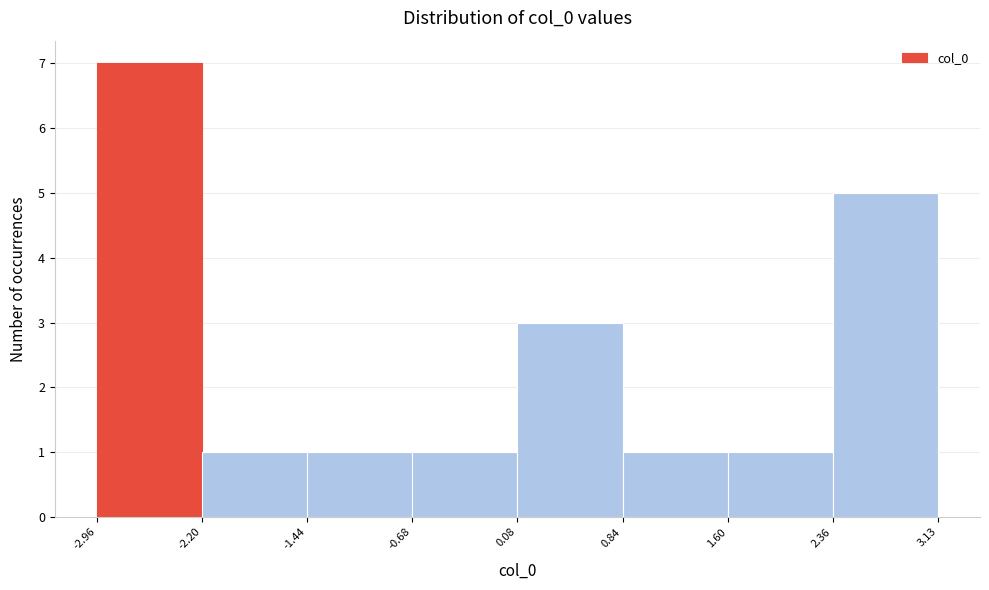

Over which range of the x-axis is the bar tallest?

-2.96 to -2.20